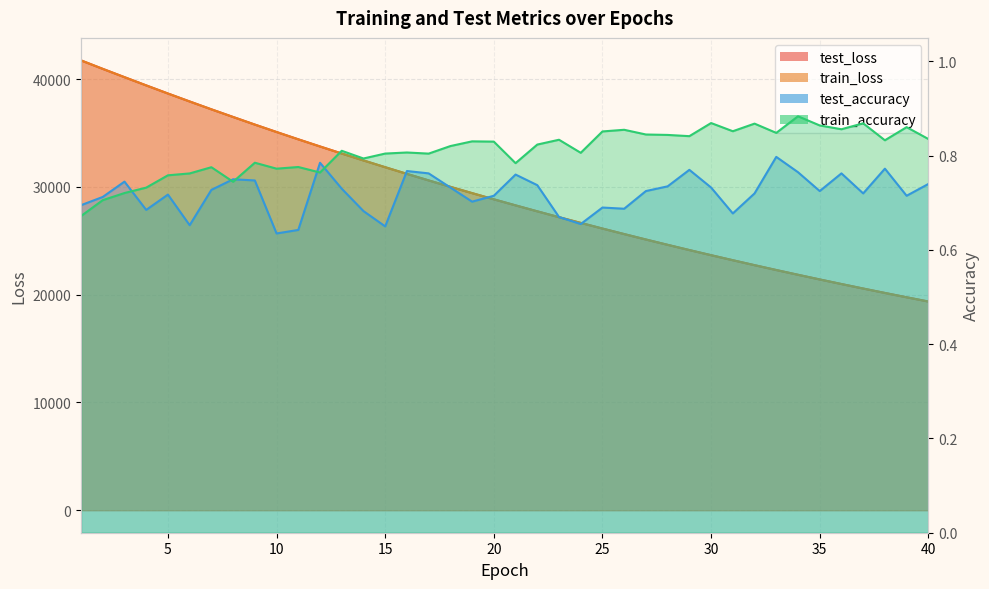

What is the total value across all series at 32?

45467.6